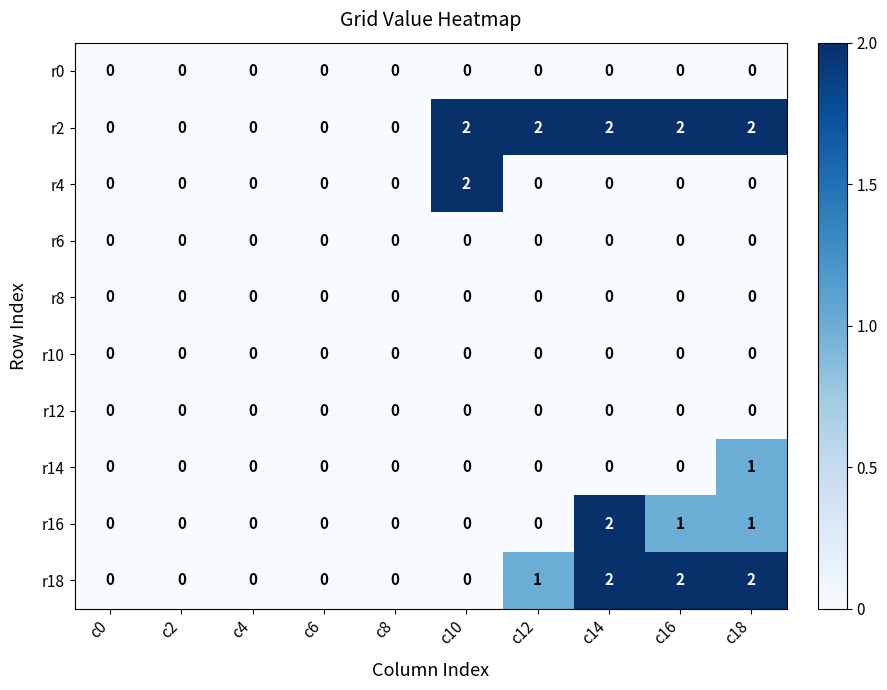

At how many categories does at least one series exceed 1?

5